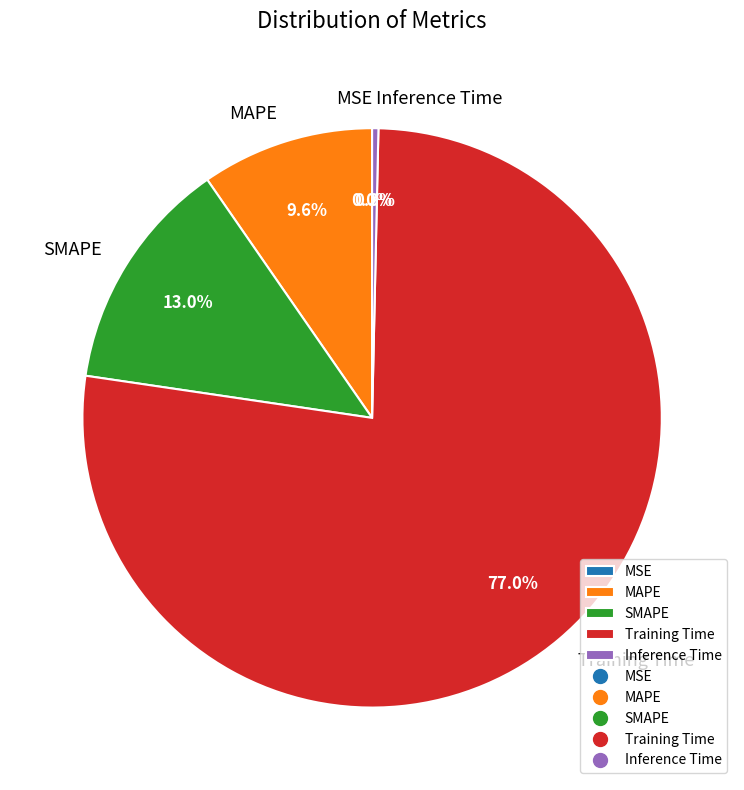

Does Training Time account for over 50% of the chart?

Yes